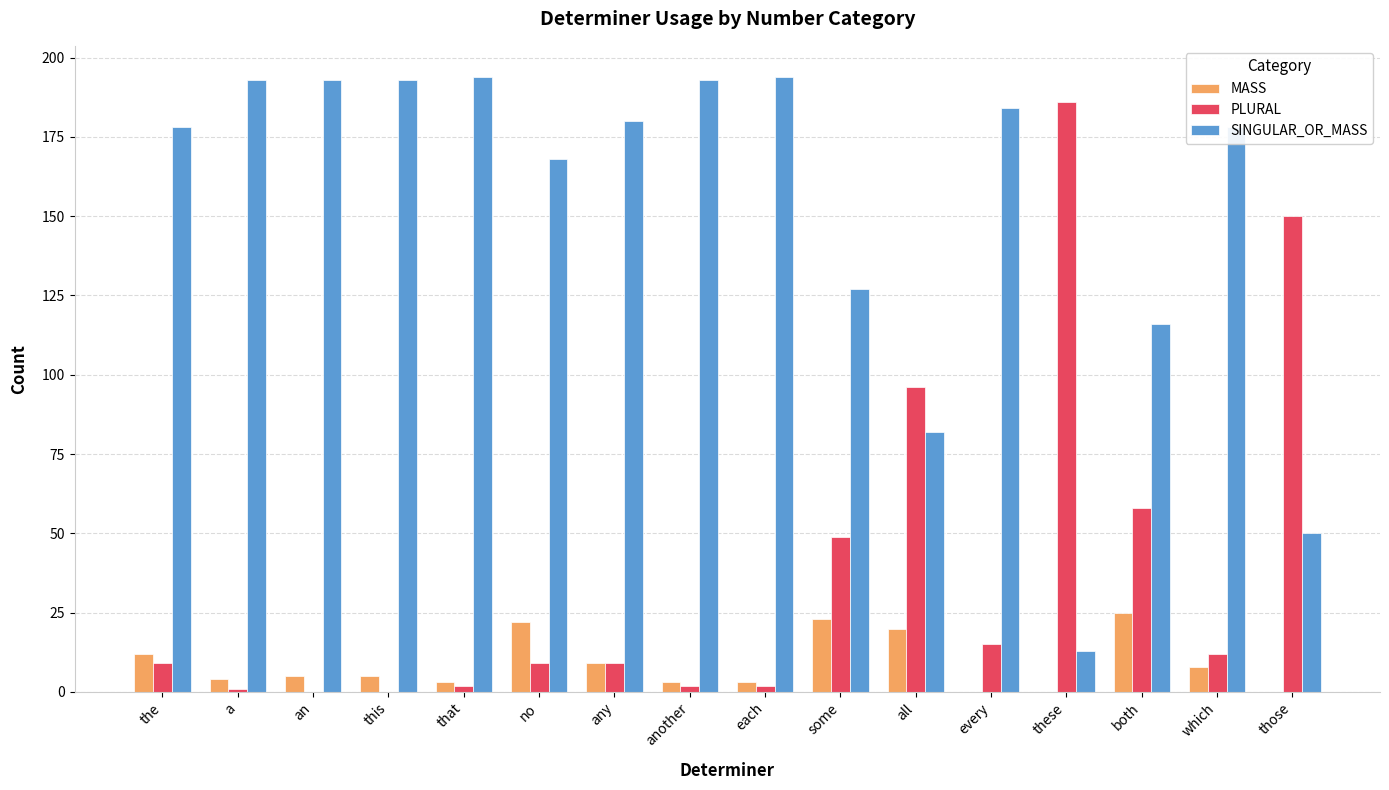

Which series has the widest spread of values?

PLURAL